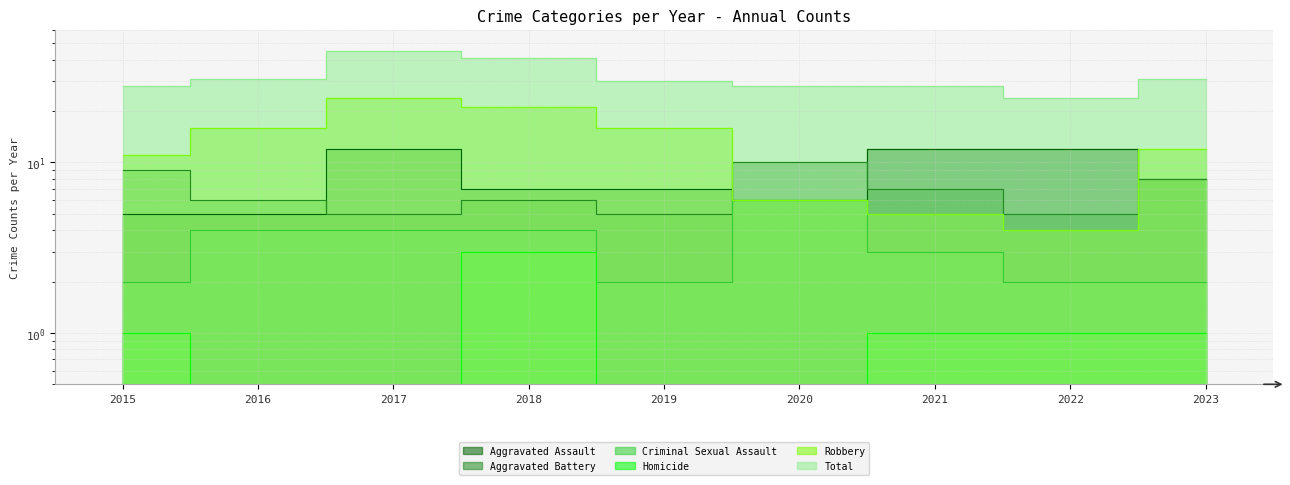

The value of Homicide at 2021 is 1. True or false?

True